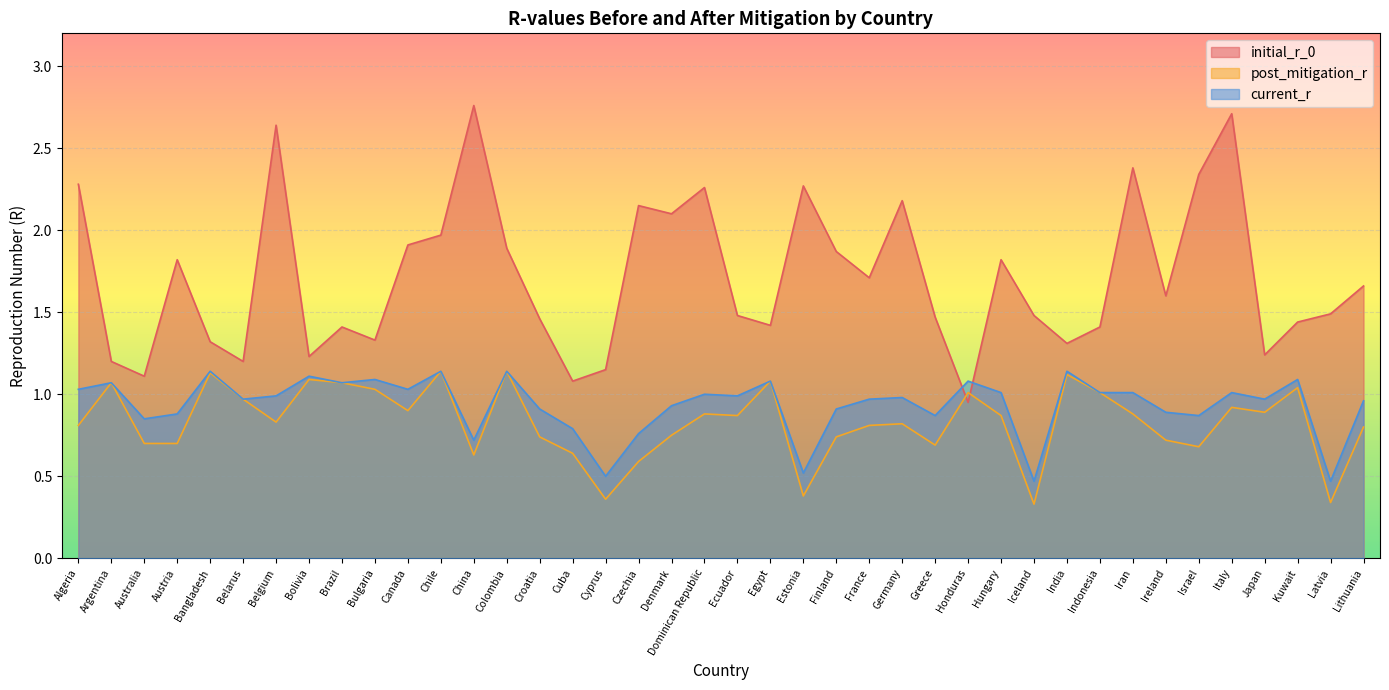

How many lines are shown in the chart?

3